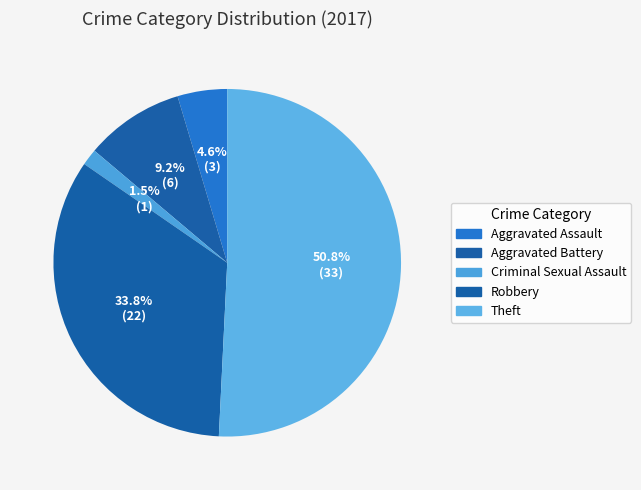

Which slice represents more than half of the pie?

Theft